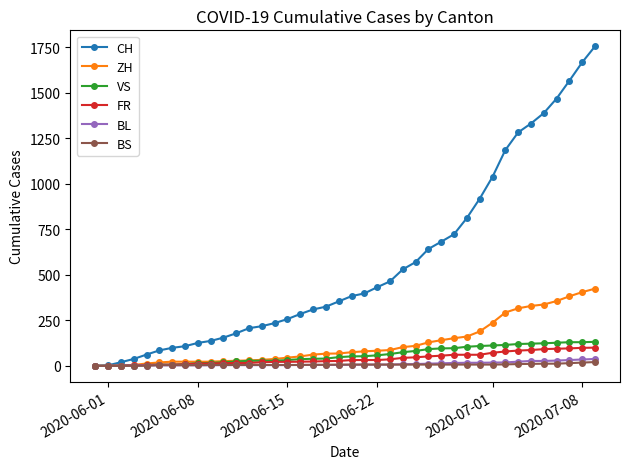

Which series has the largest total across all categories?

CH